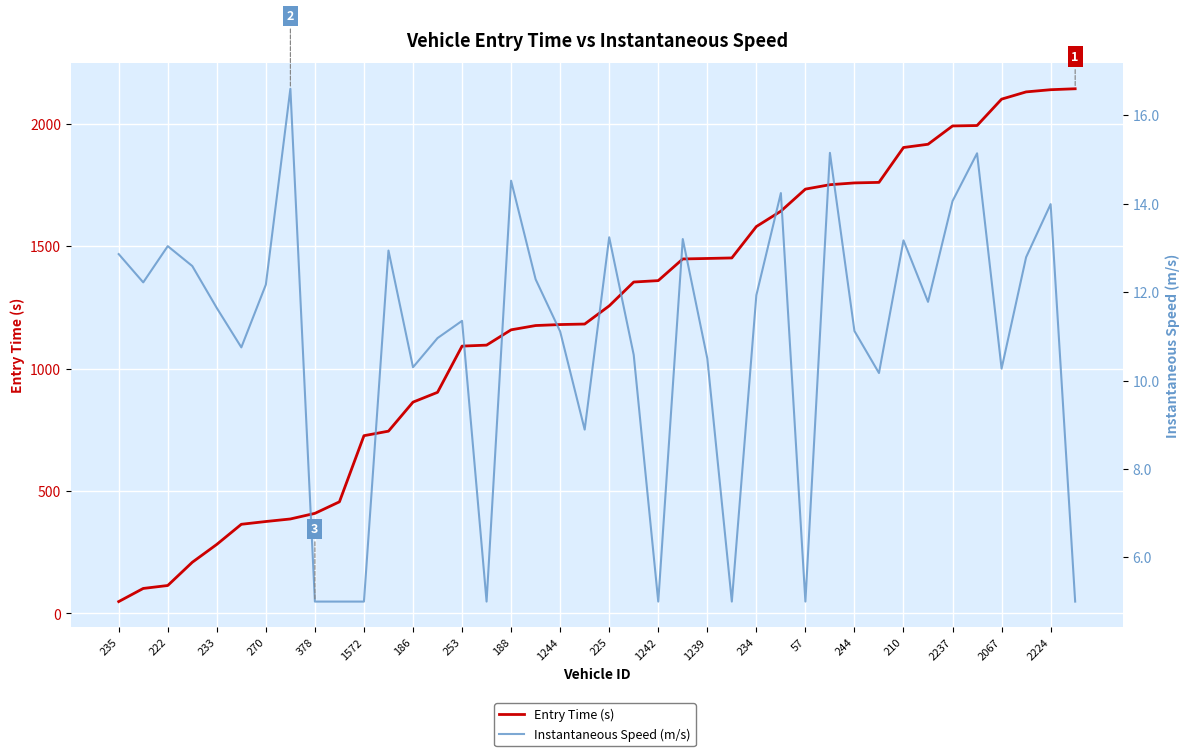

What is the label of the 17th point from the right?

23